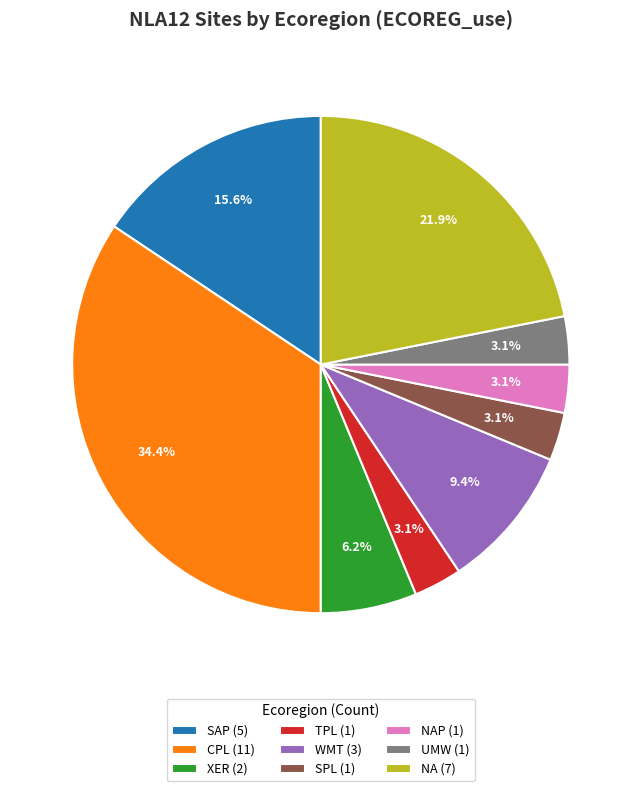

Does any single category account for the majority?

No